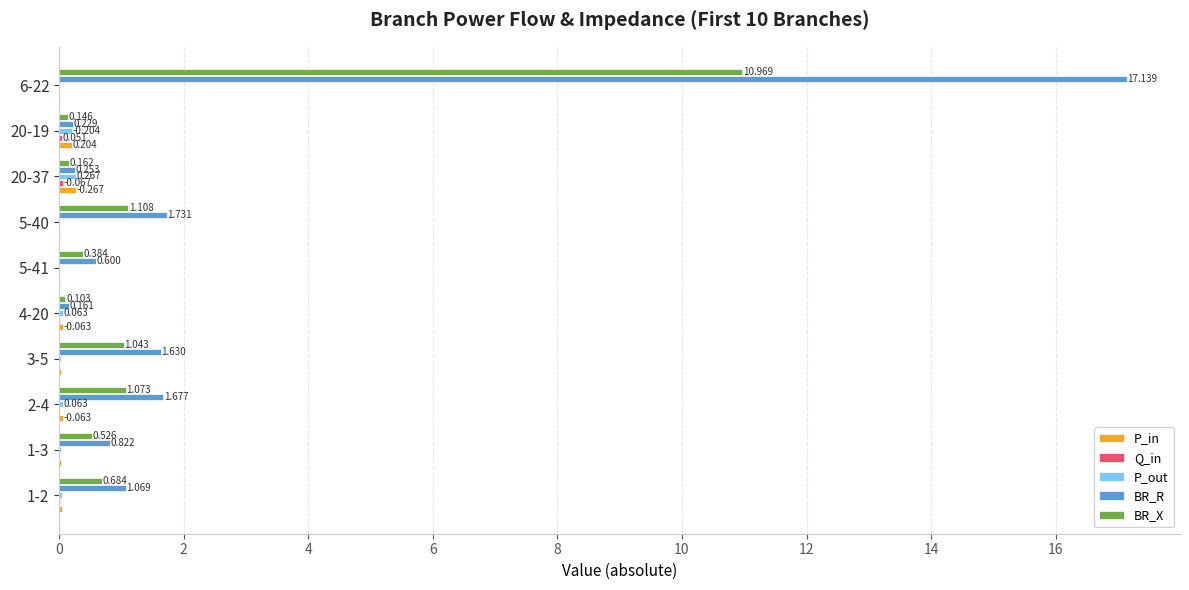

Which series has the largest total across all categories?

BR_R